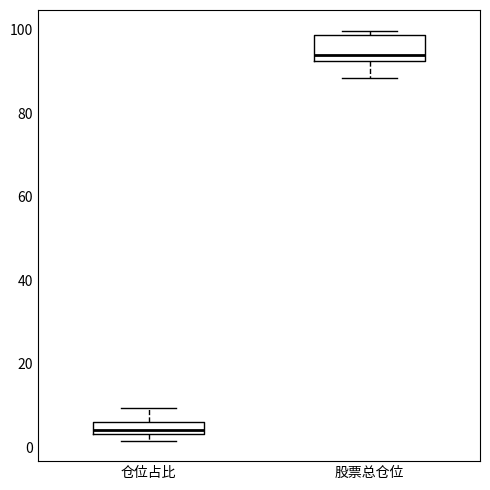

Which box's median line is the highest?

股票总仓位